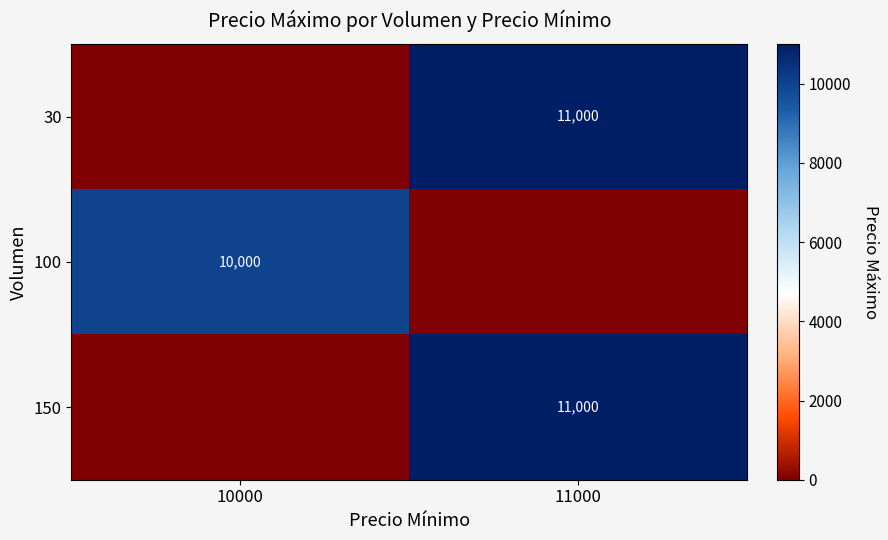

Rank the categories by 150 value from lowest to highest.

10000, 11000